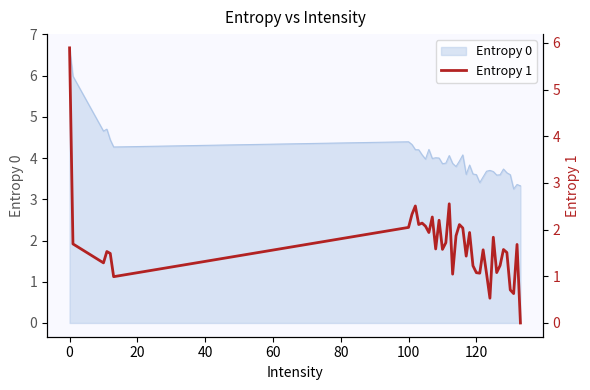

What is the highest value of the Entropy 0 series?

6.7